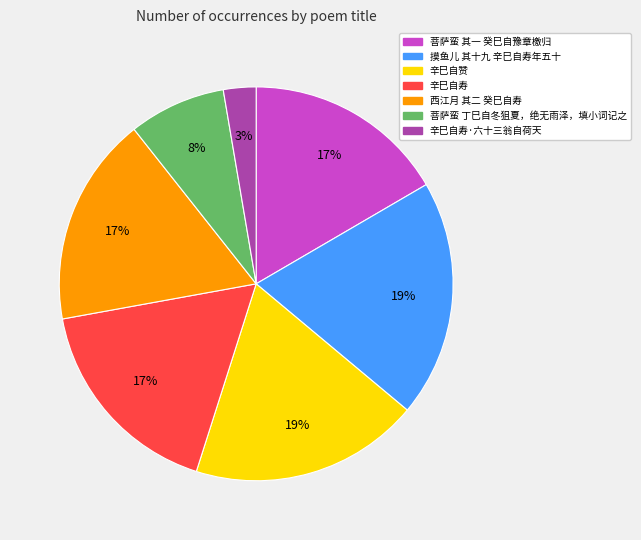

Is 摸鱼儿 其十九 辛巳自寿年五十 the majority of the pie?

No